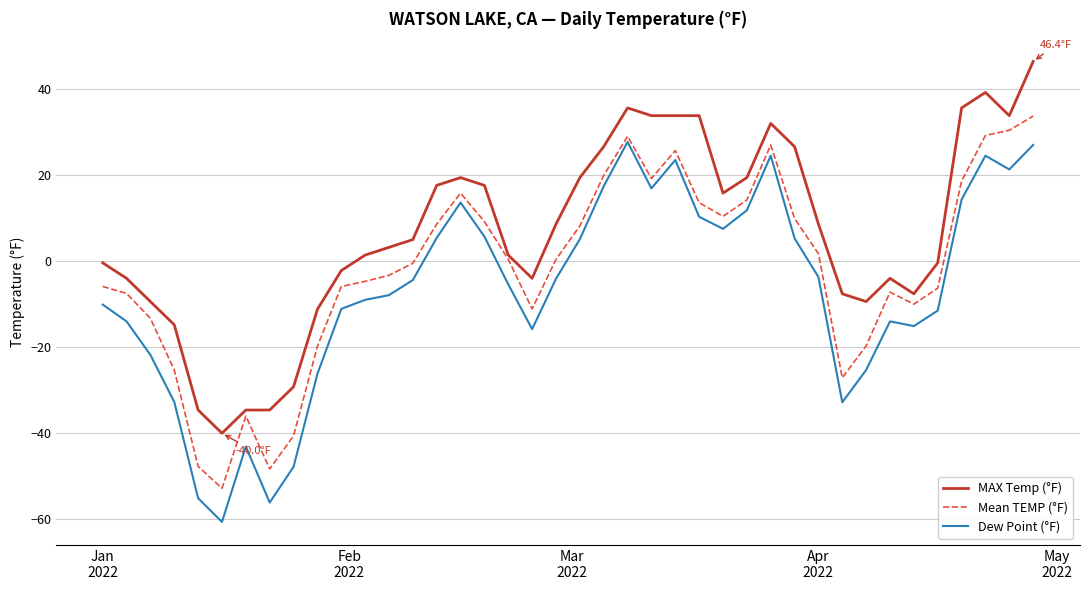

List the series in order of their overall mean, lowest first.

Dew Point (°F), Mean TEMP (°F), MAX Temp (°F)